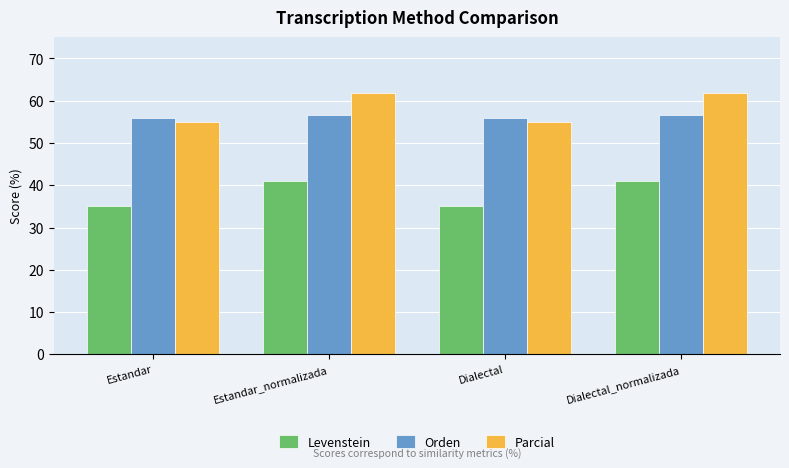

What is the sum of all Orden values?

225.3